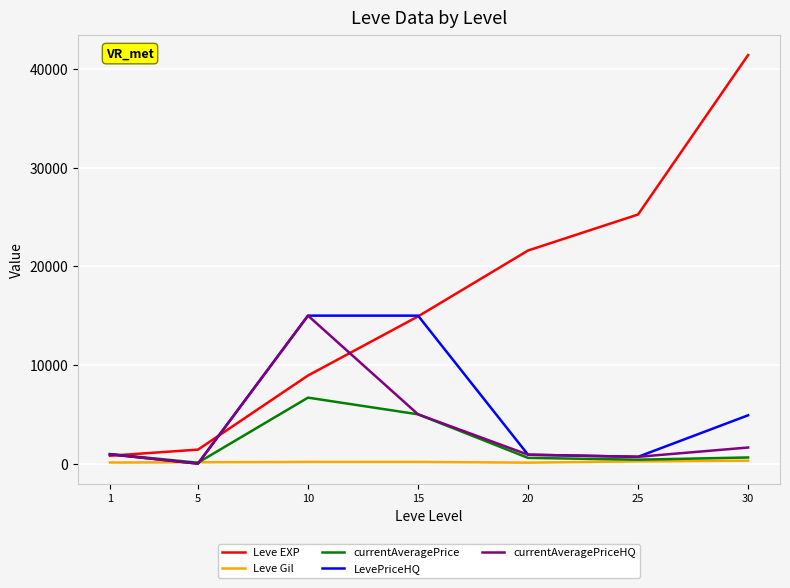

Which series has the largest total across all categories?

Leve EXP